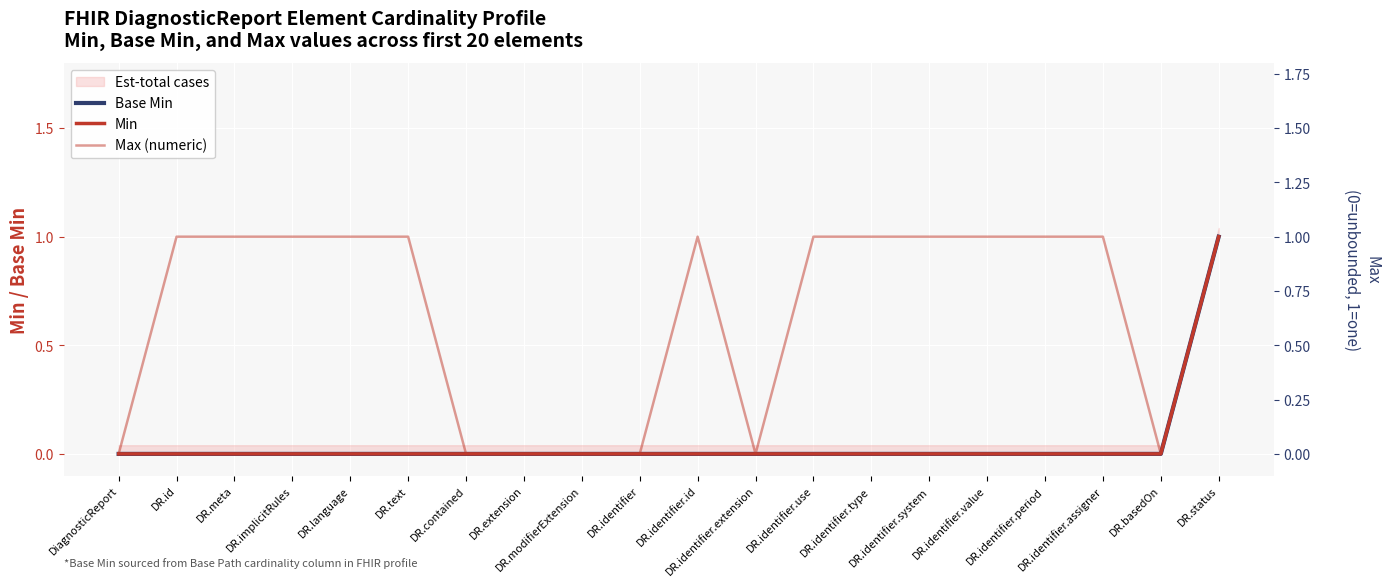

True or false: Base Min and Min intersect in this chart.

False